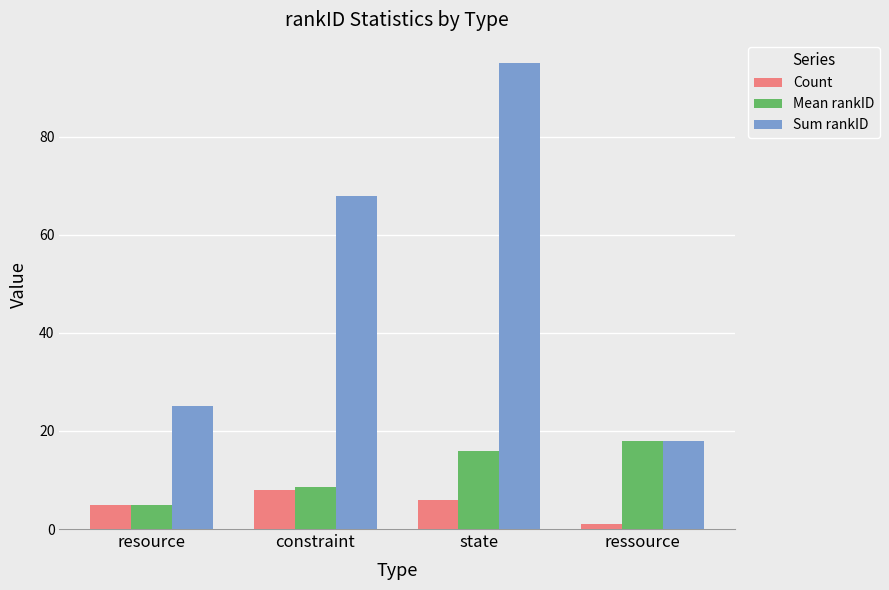

At which label does Mean rankID first exceed 15?

state